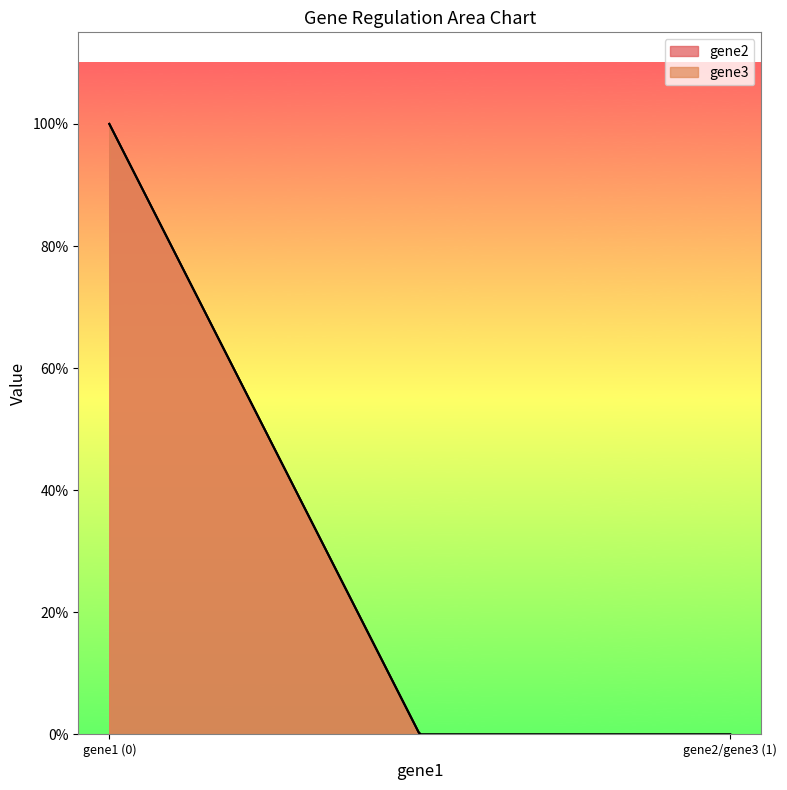

Reading left to right, transcribe all the data shown in this chart.

gene2: gene1=1	gene2=0	gene3=0
gene3: gene1=1	gene2=0	gene3=0